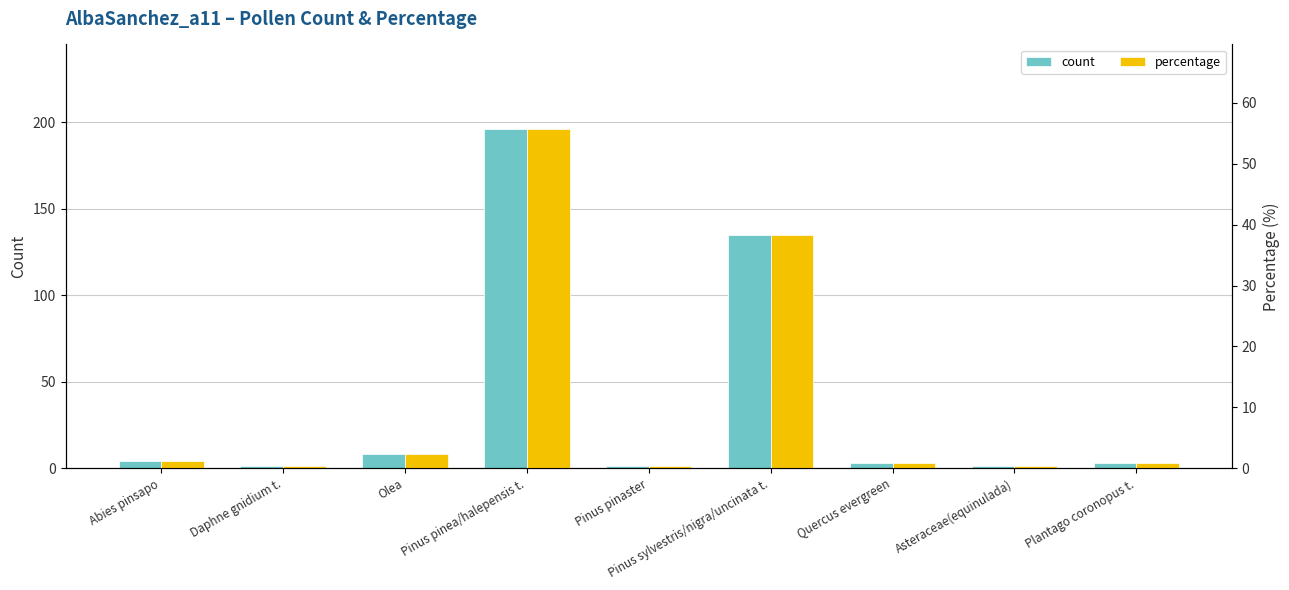

Which series has the largest range (max minus min)?

count